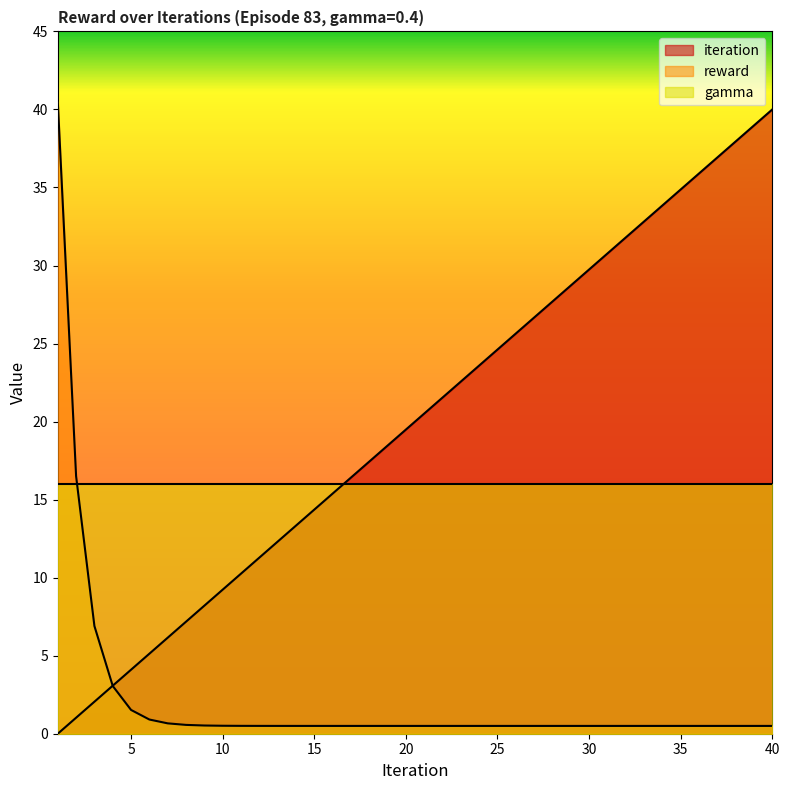

Which series has the largest range (max minus min)?

iteration